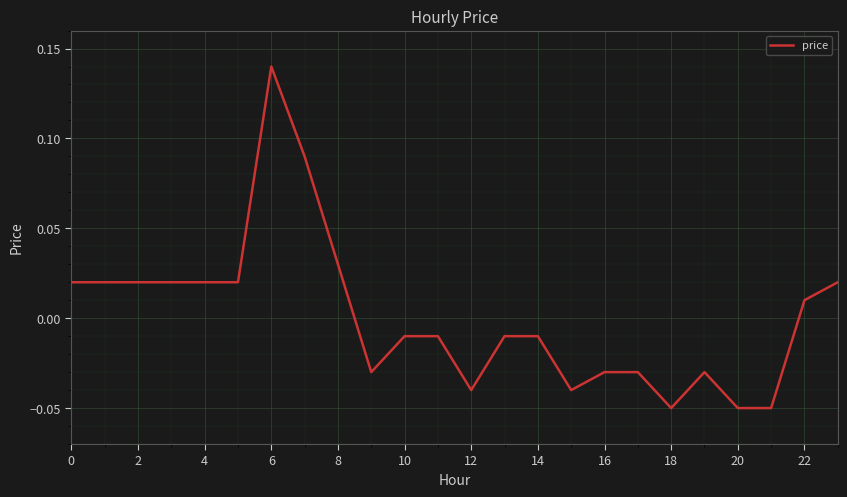

Which label corresponds to the largest value in the chart?

6